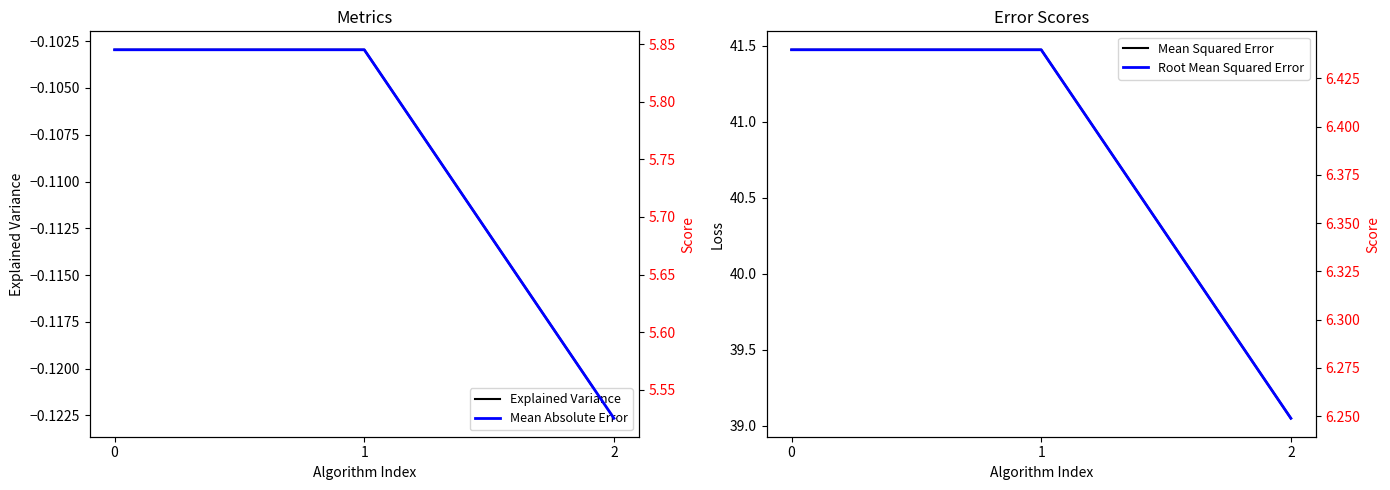

True or false: Mean Absolute Error has a value of 3.3 at 0.

False